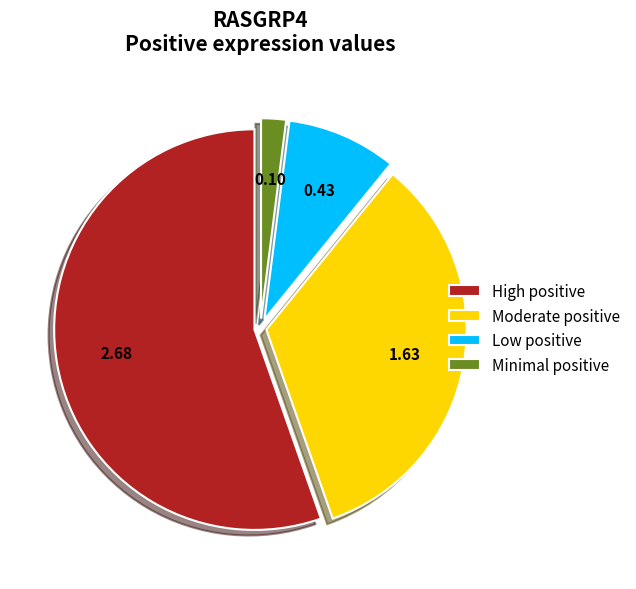

Rank the categories by value from highest to lowest.

High positive, Moderate positive, Low positive, Minimal positive